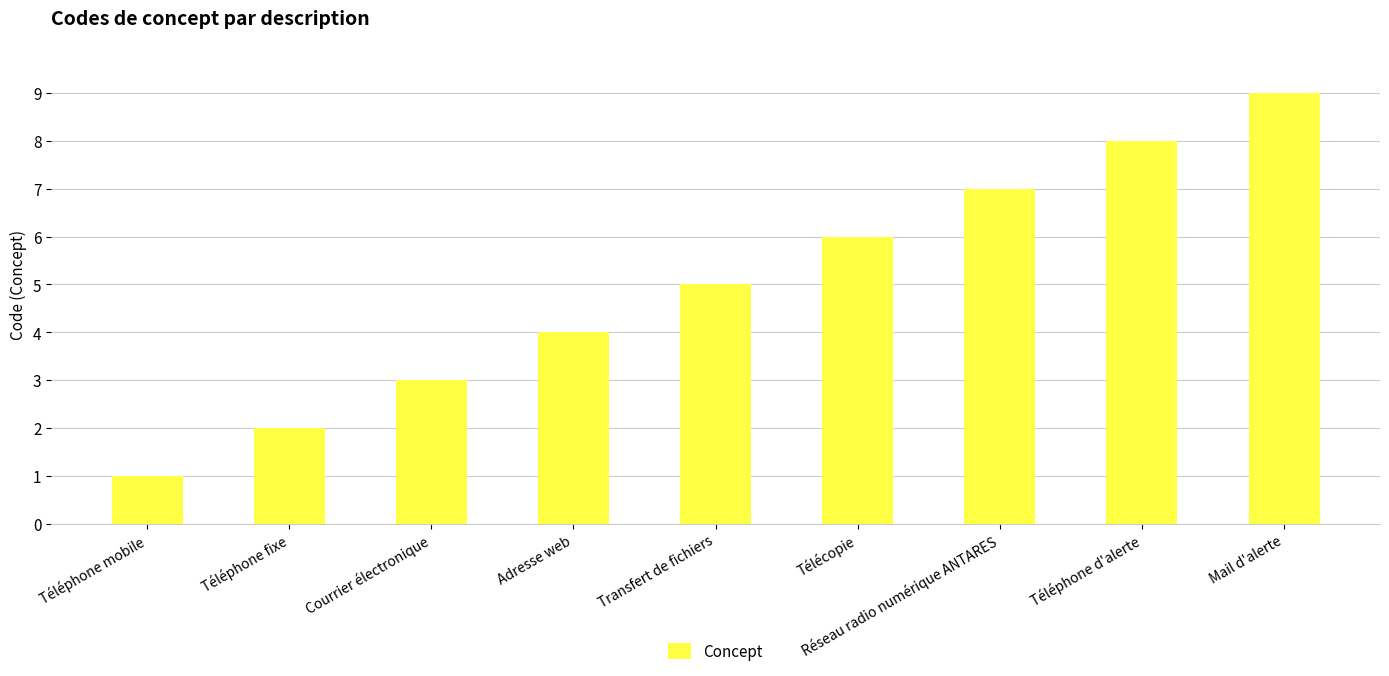

How many data points are less than 5?

4